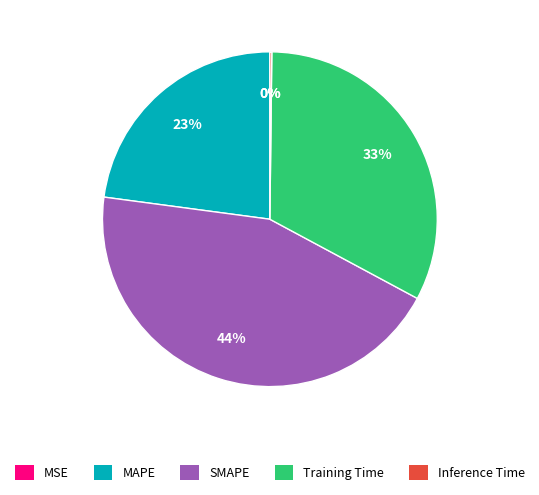

What is the ratio of the value at MAPE to the value at SMAPE?

0.5